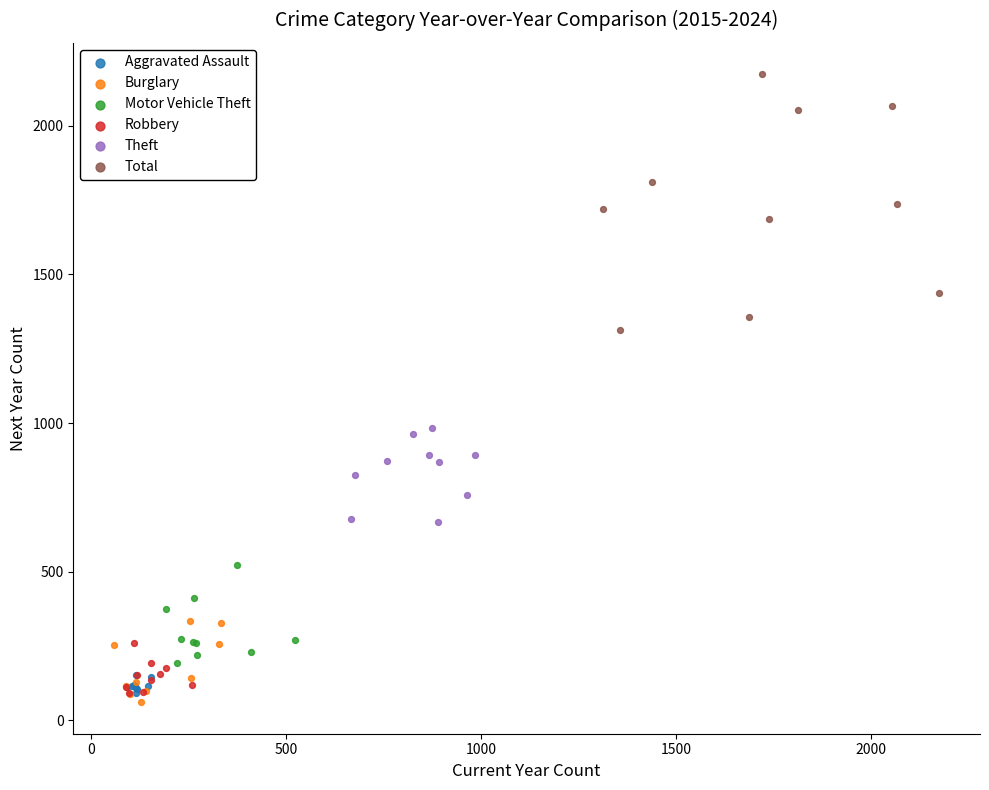

Which series reaches the maximum Y coordinate?

Total